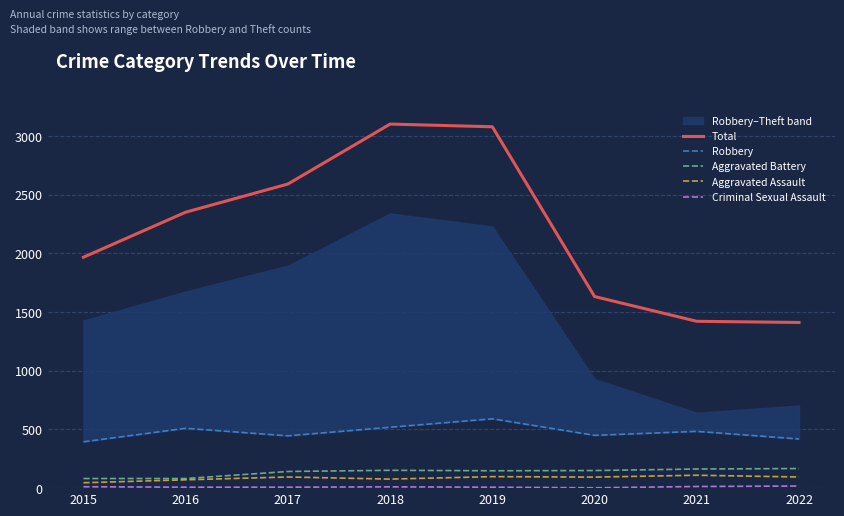

What is the spread (max minus min) of values at 2016?

2344